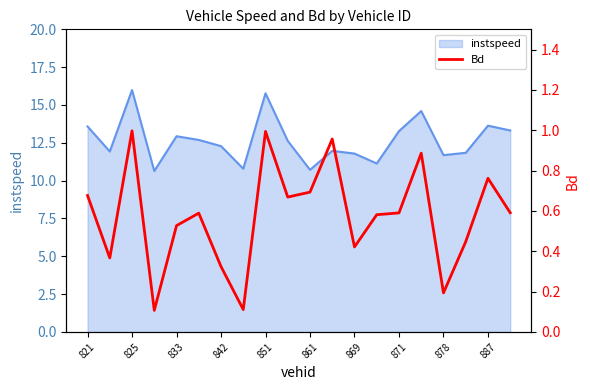

Is it true that instspeed equals 20.6 at 833?

False